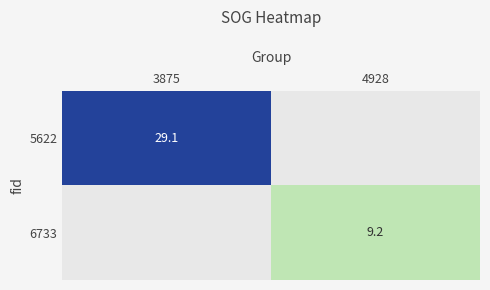

Is it true that 6733 equals 9.2 at 4928?

True